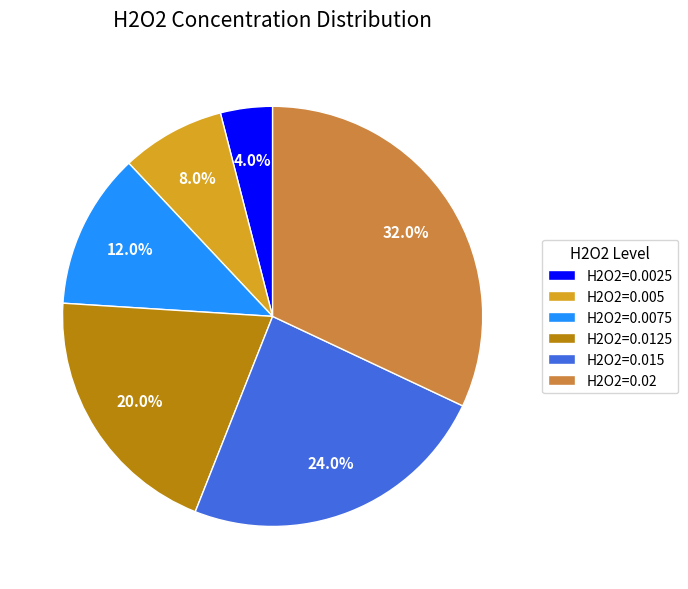

Does any single category account for the majority?

No